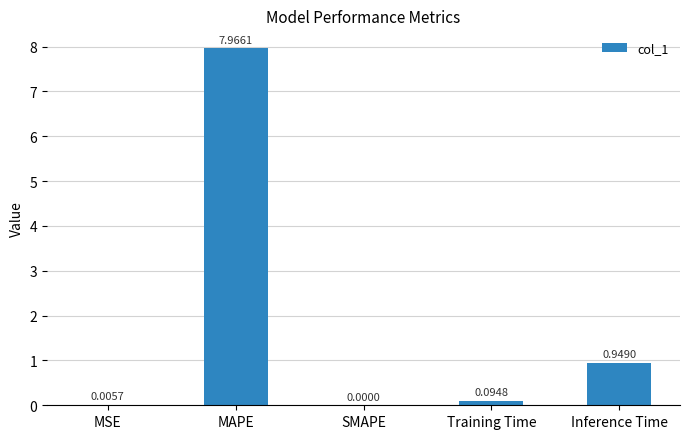

At which category does the chart reach its peak across all series?

MAPE